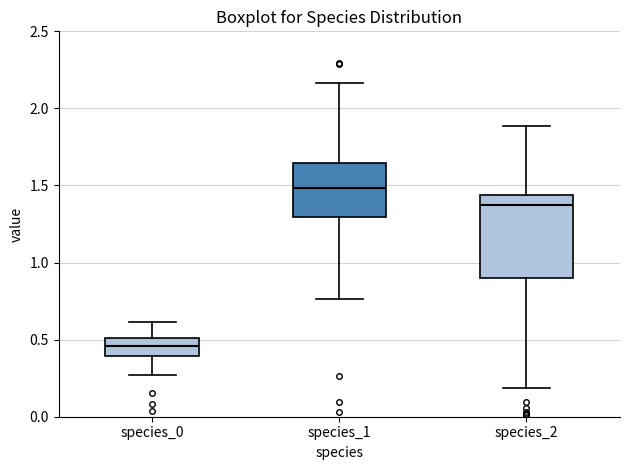

Which box is the tallest, from its lower edge to its upper edge?

species_2